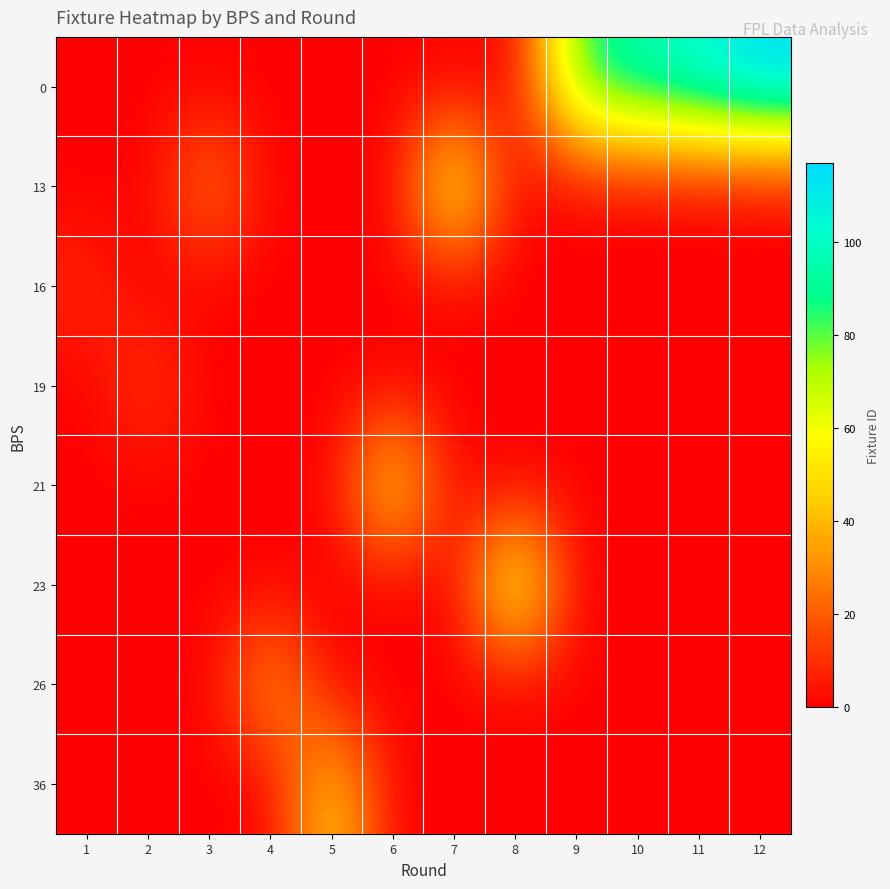

Rank the series by their maximum value, from highest to lowest.

0, 23, 13, 21, 36, 26, 19, 16